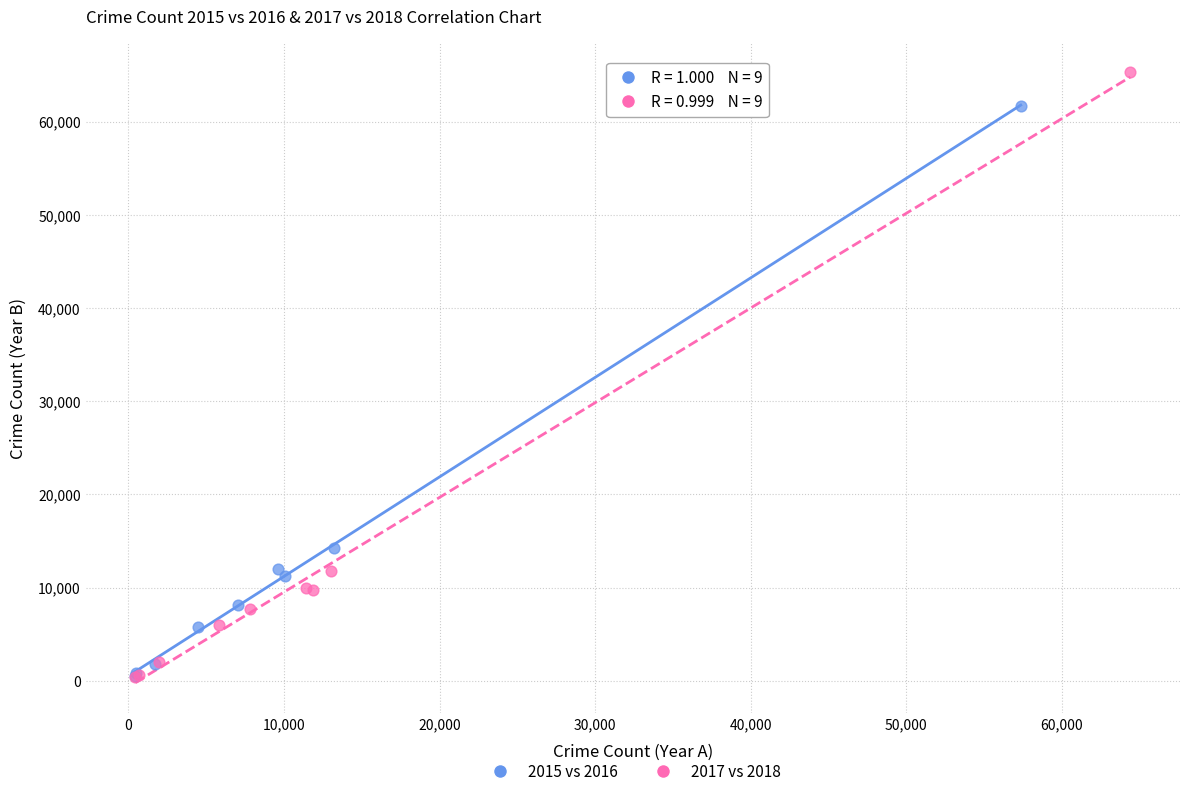

Which series has the widest spread of Y values?

2017 vs 2018